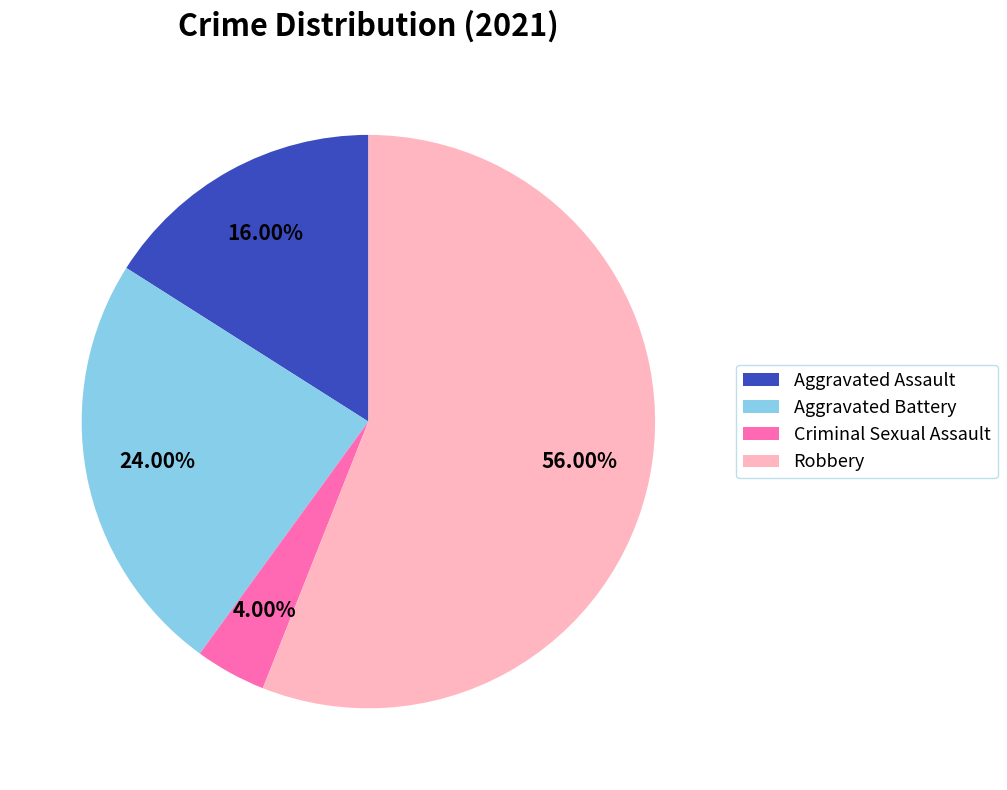

To the nearest percent, what portion does Aggravated Assault represent?

16%